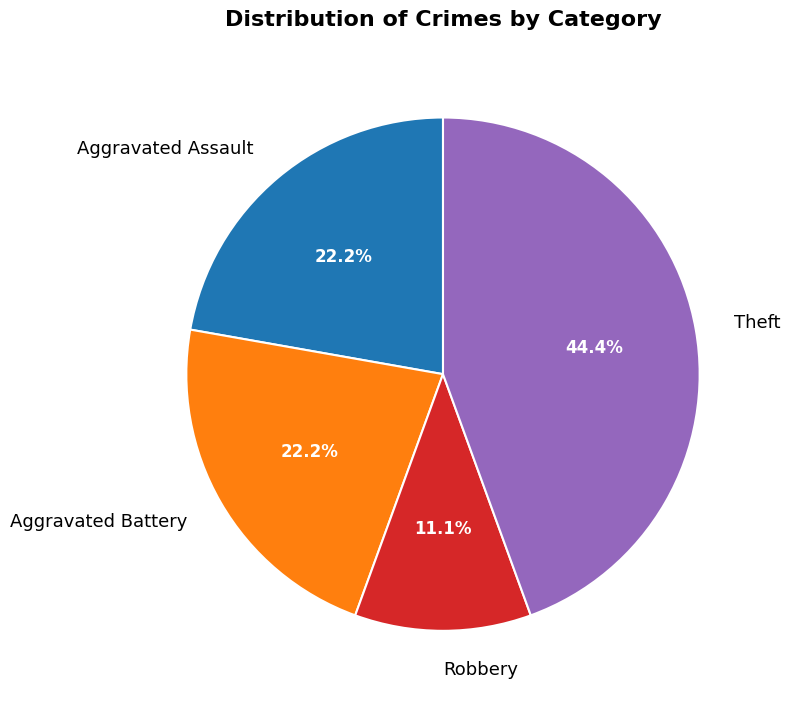

Which has a higher value, Aggravated Assault or Theft?

Theft